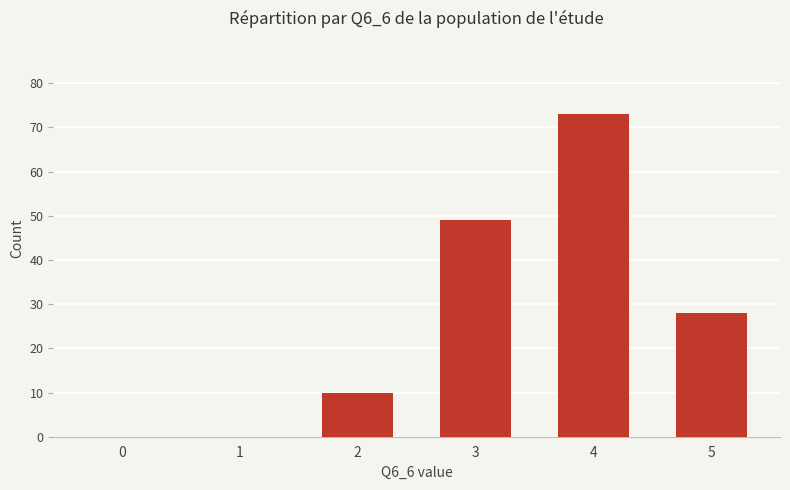

How many data points does each series have?

6